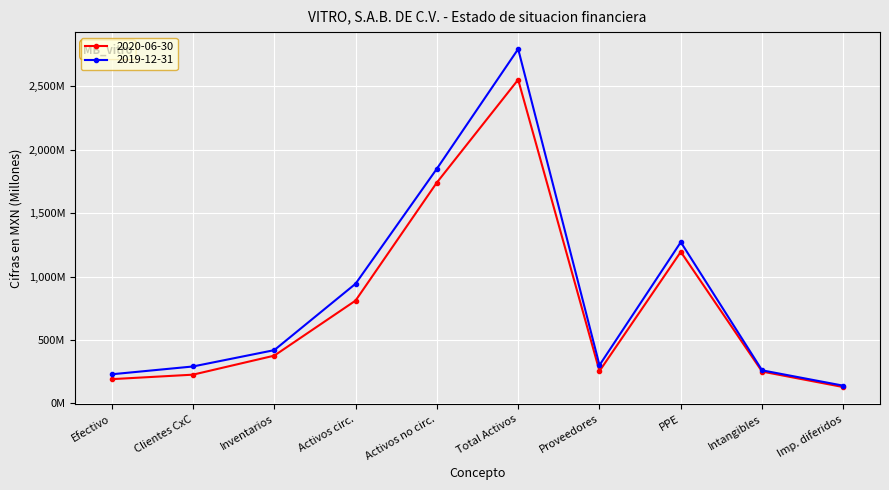

What are all the series names shown in the legend?

2020-06-30, 2019-12-31